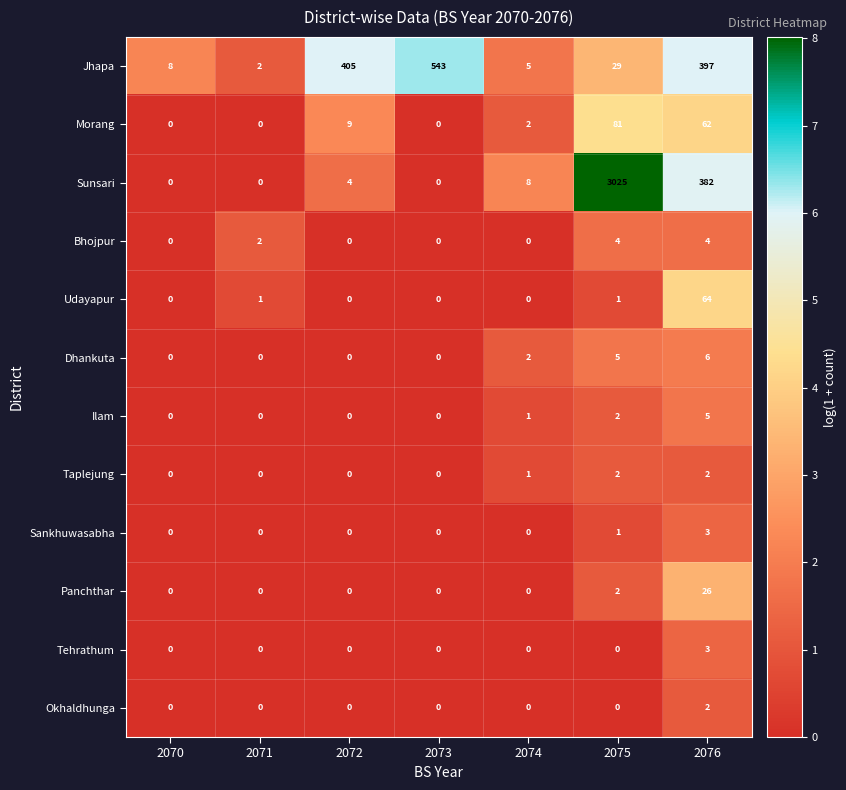

Which series has the largest range (max minus min)?

Sunsari